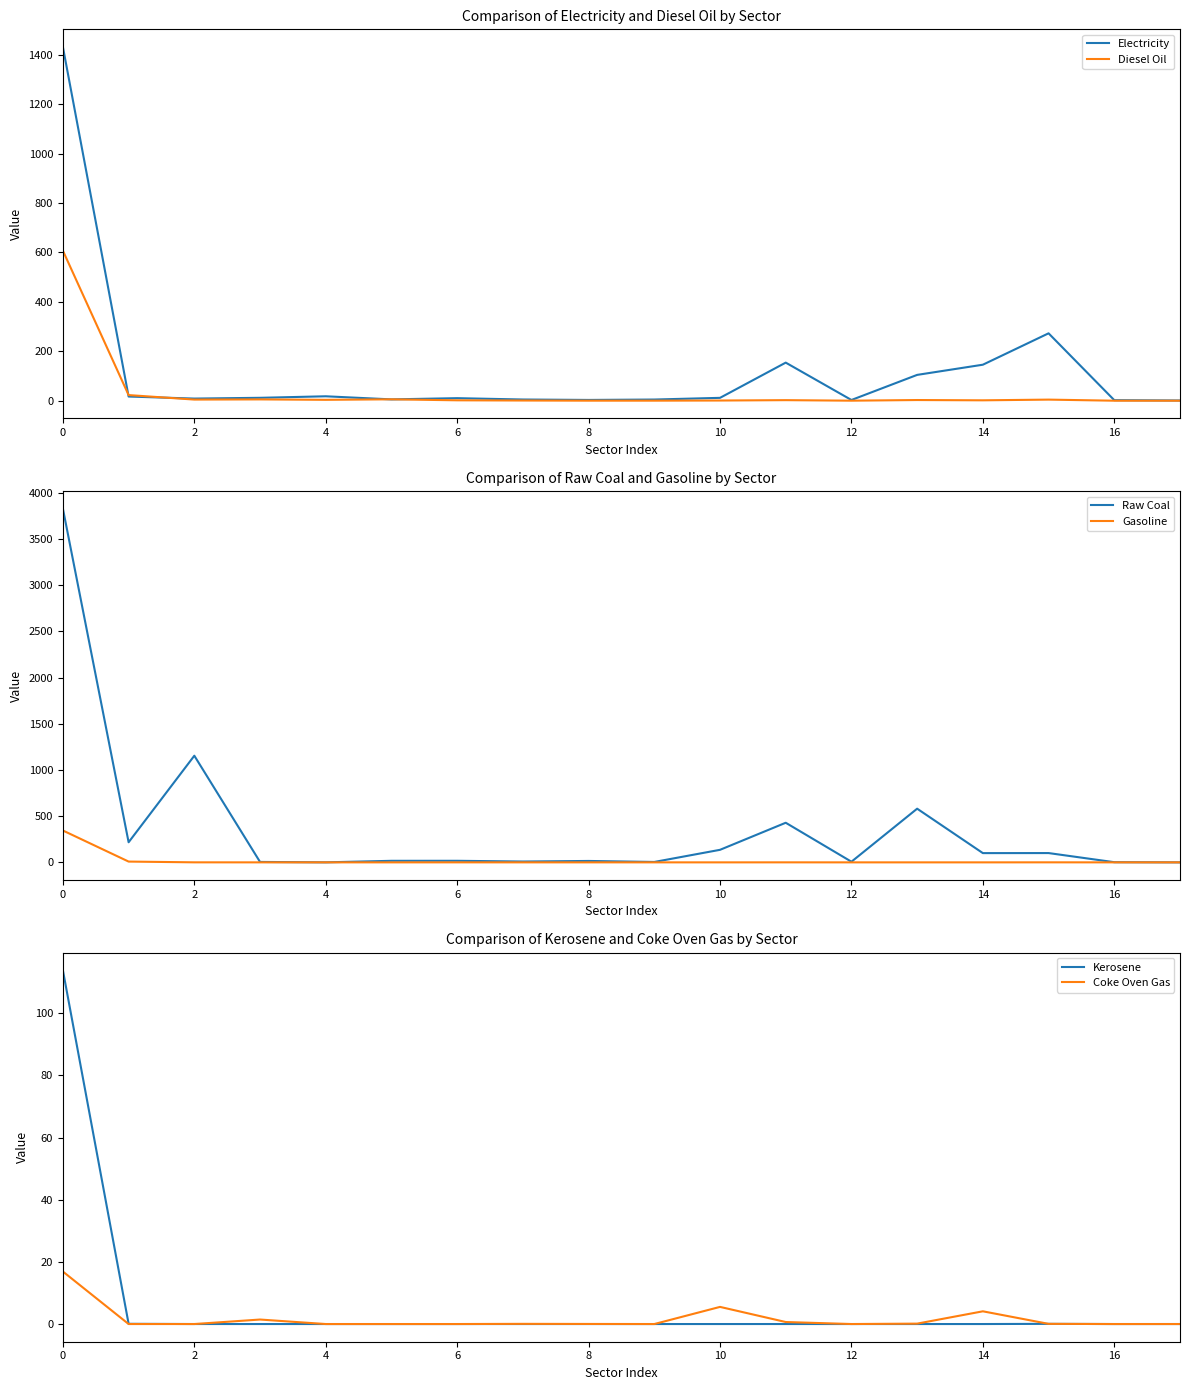

What is the difference between the second highest and second lowest values in the Electricity series?

270.5